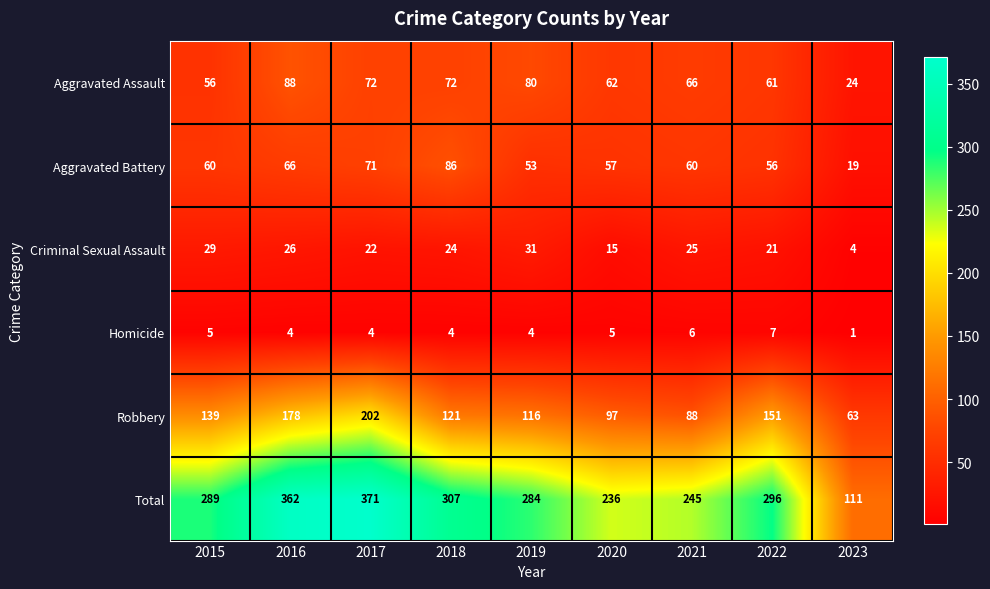

At which category does the chart reach its minimum across all series?

2023